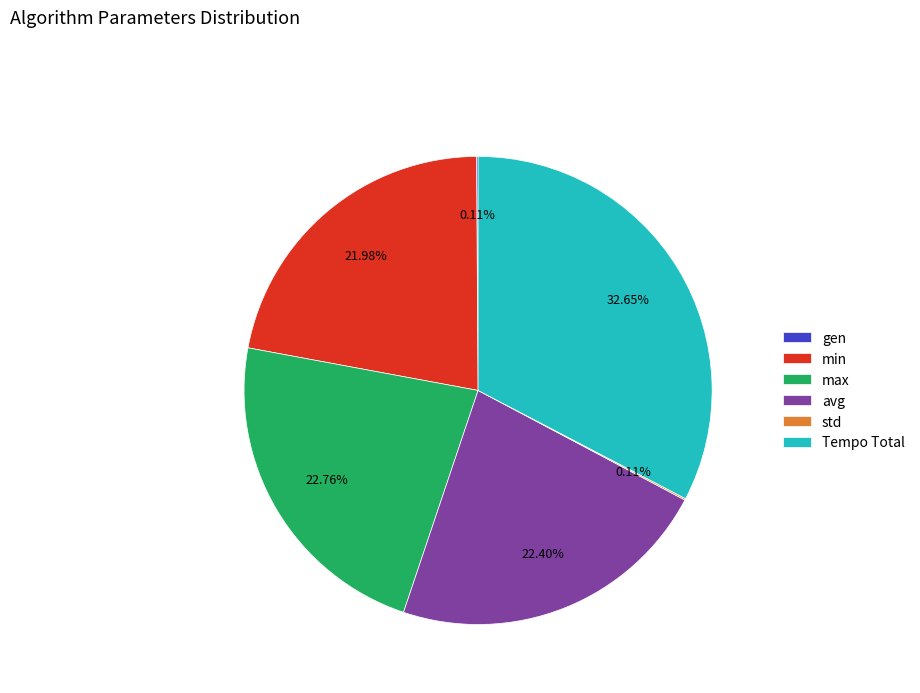

Is there a majority slice in this chart?

No